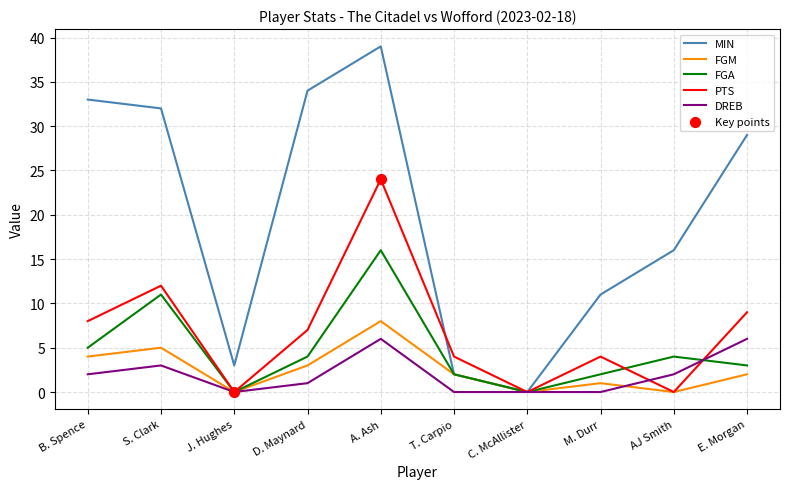

At how many categories does at least one series exceed 12?

6